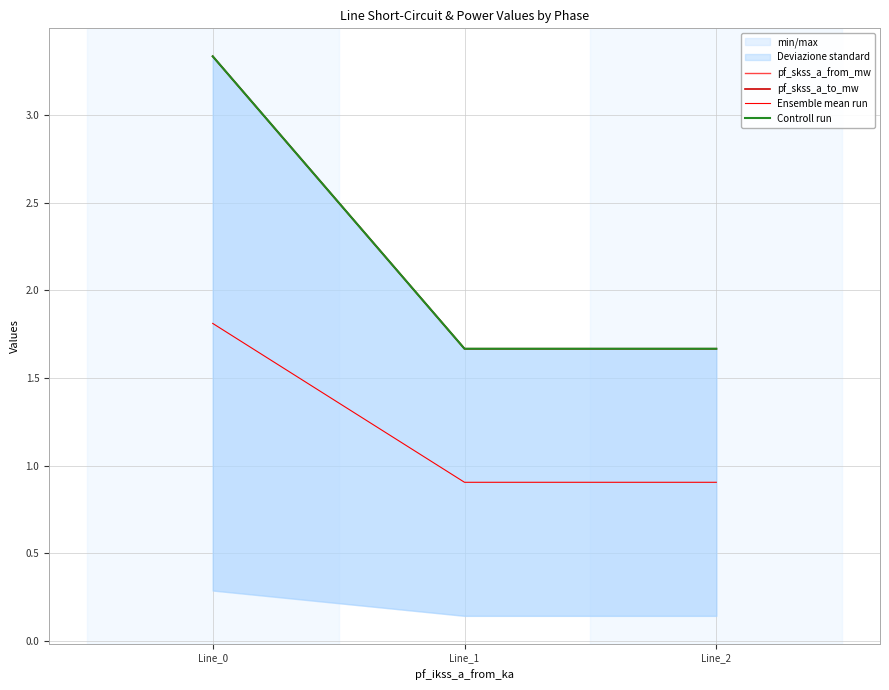

How many lines are shown in the chart?

4